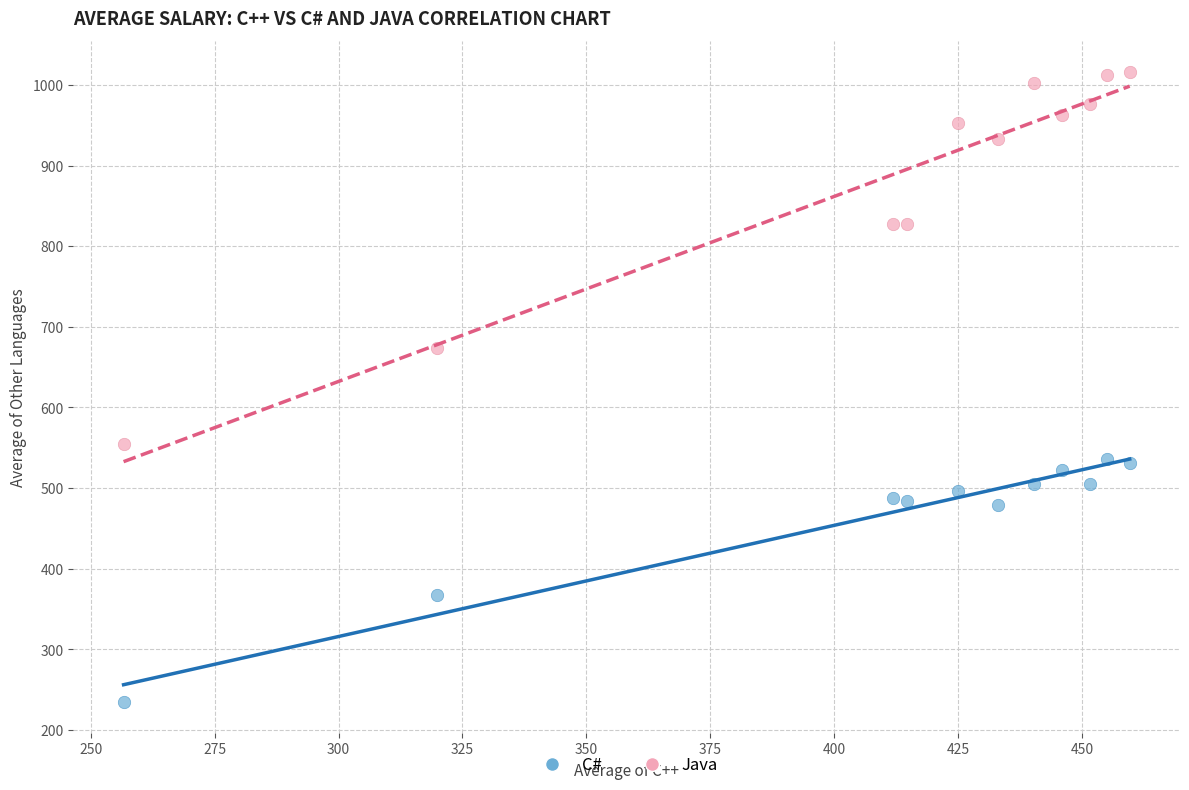

What are all the series names shown in the legend?

C#, Java